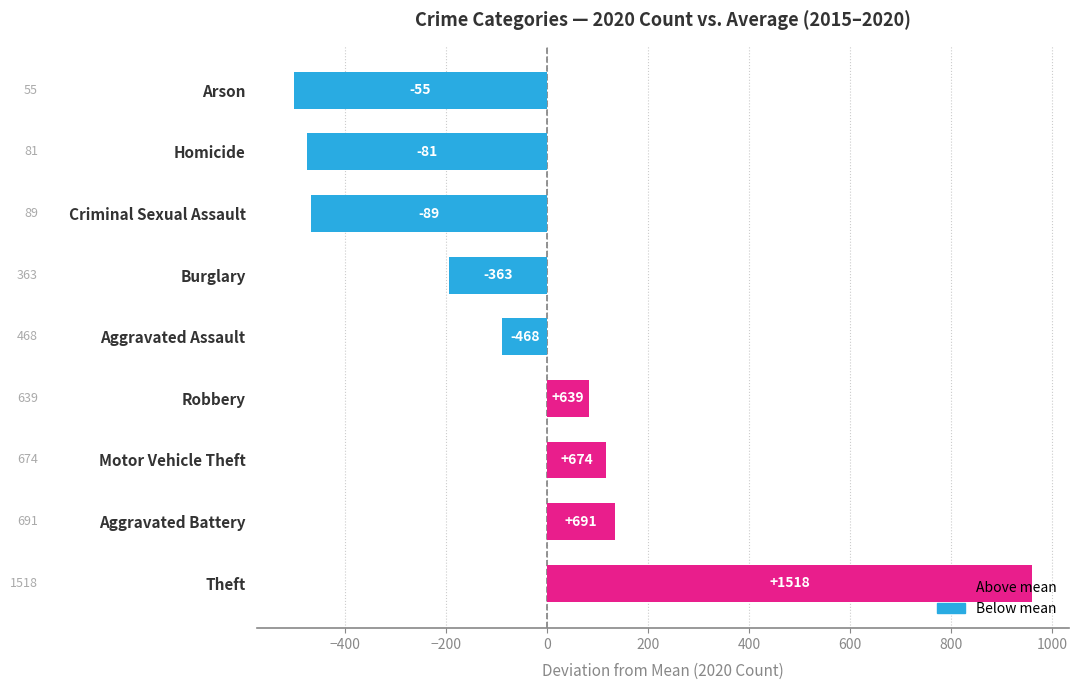

How many bars are there in total?

9